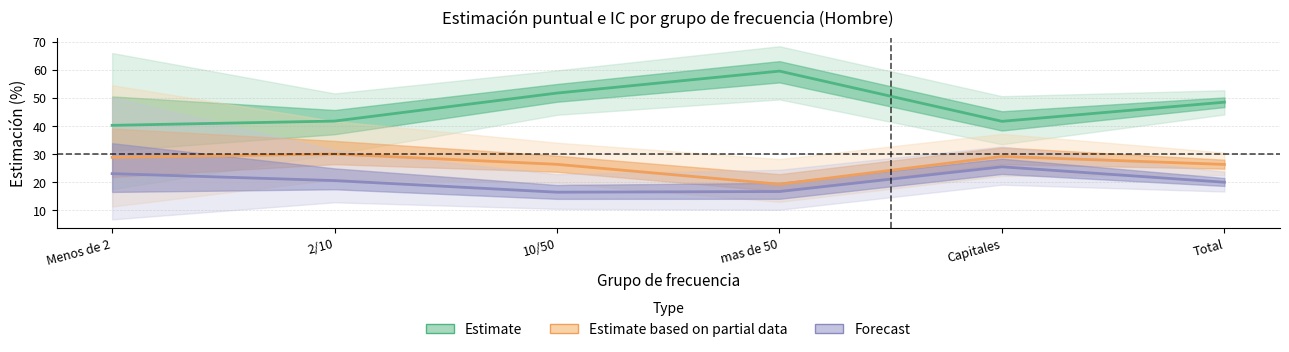

At which category does Estimate reach its first local valley?

Capitales